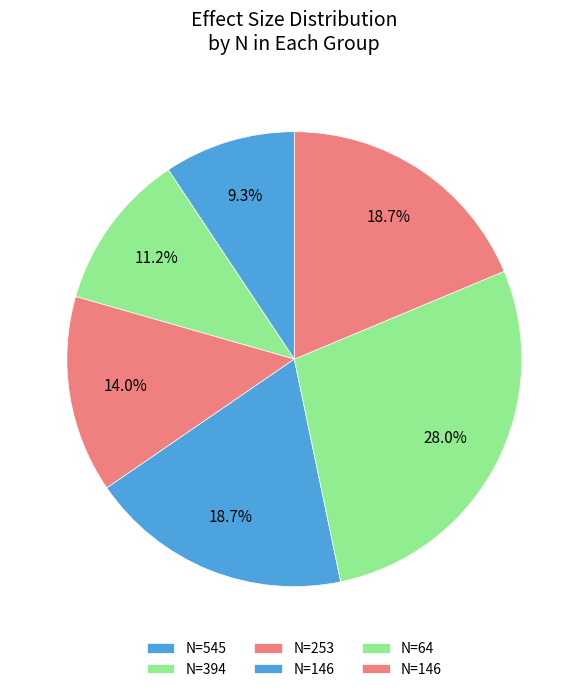

Count the number of slices in the pie.

6